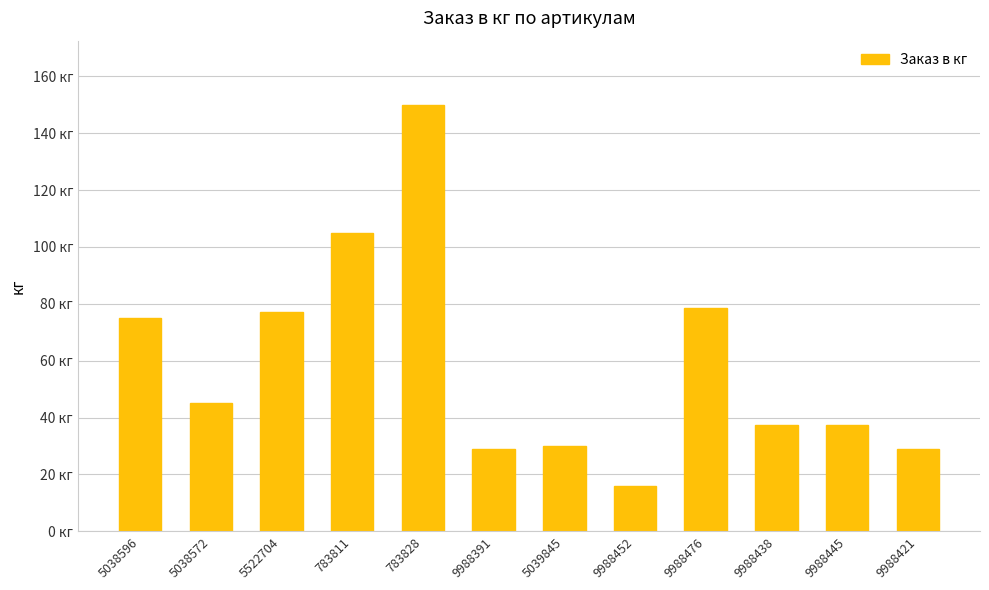

Reading left to right, extract all data points from this chart.

5038596=75.0	5038572=45.0	5522704=77.0	783811=105.0	783828=150.0	9988391=29.1	5039845=30.0	9988452=16.0	9988476=78.4	9988438=37.4	9988445=37.4	9988421=29.1